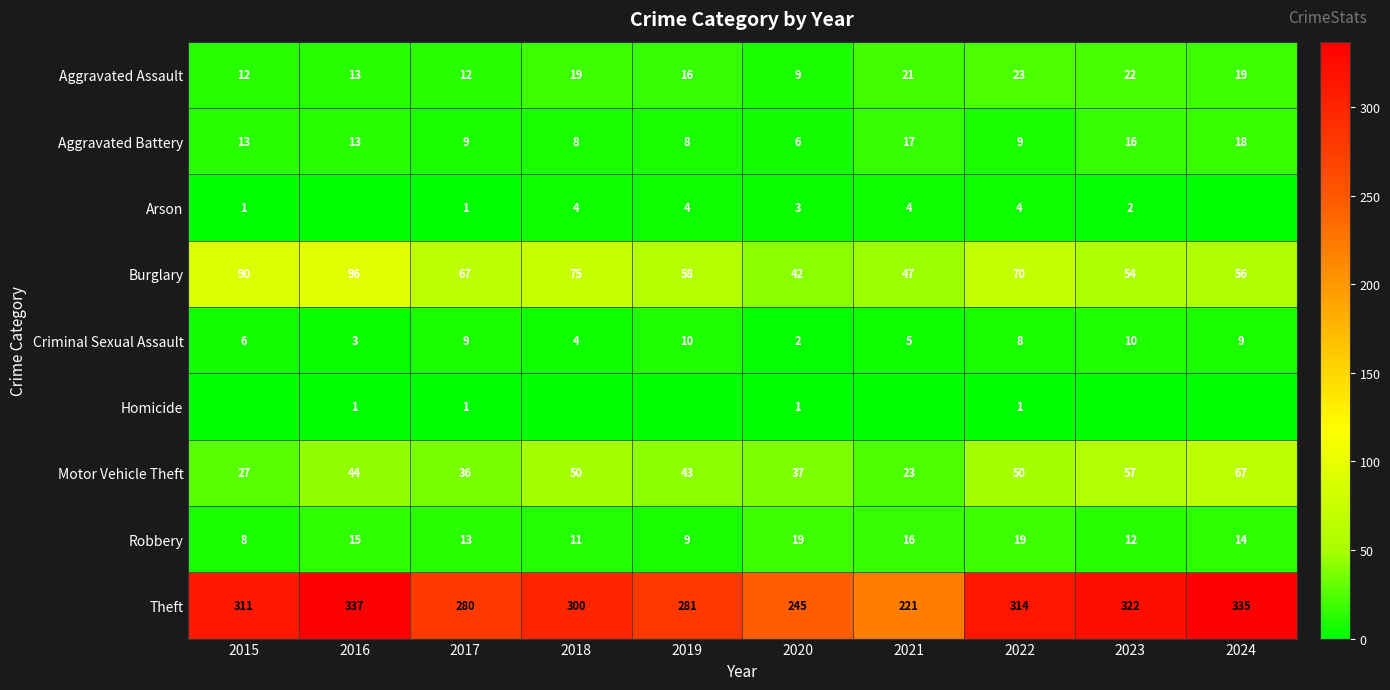

Which label corresponds to the largest value in the chart?

2016